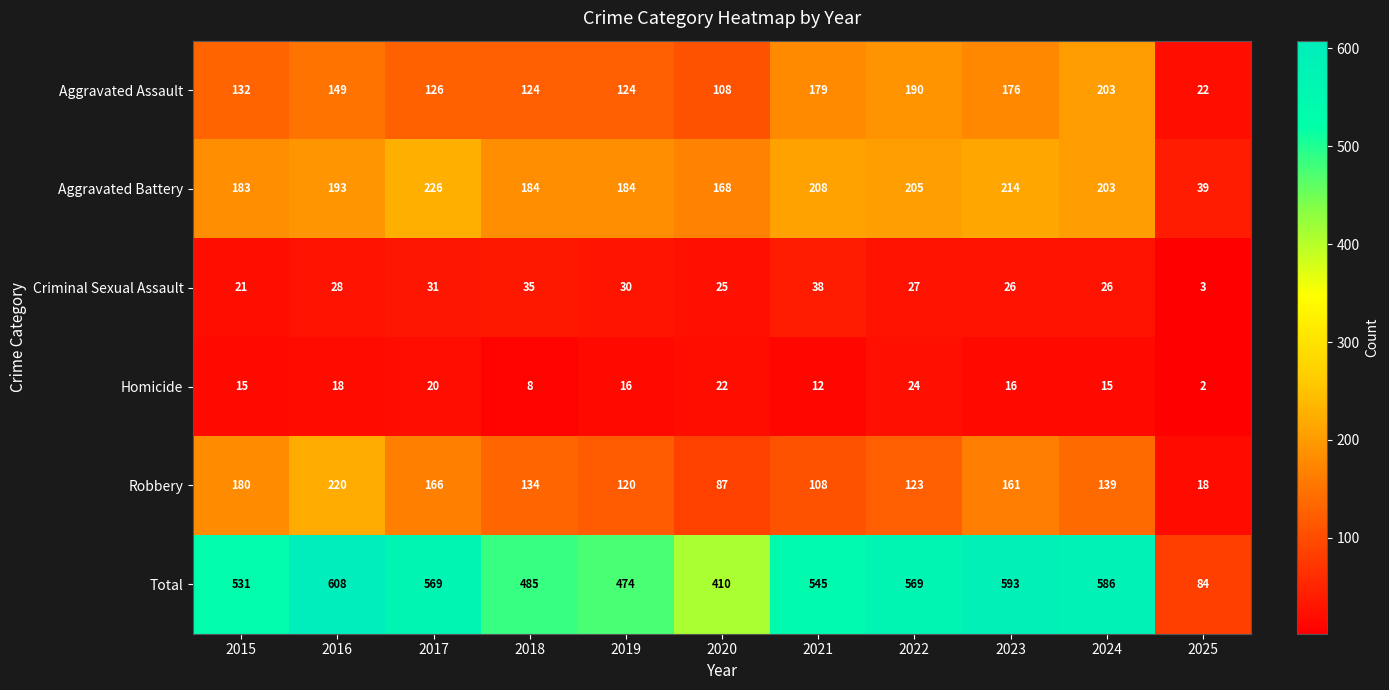

What is the spread (max minus min) of values at 2017?

549